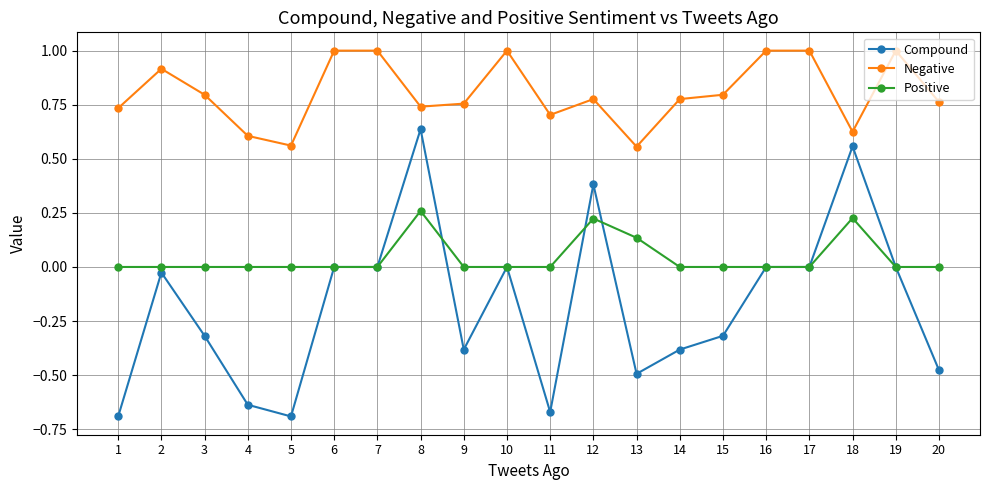

At which label does Positive reach its peak?

8